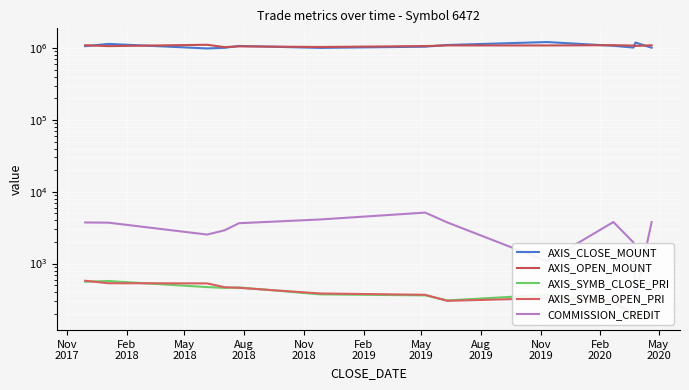

Count the number of data series in this chart.

5